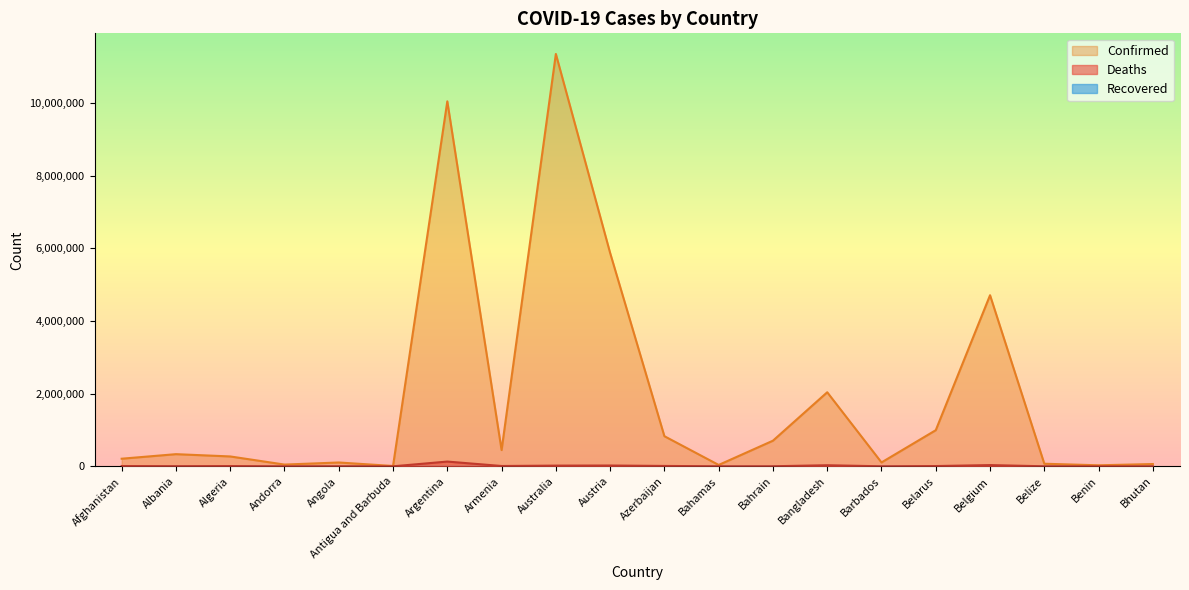

Where is the first local maximum for Confirmed?

Albania